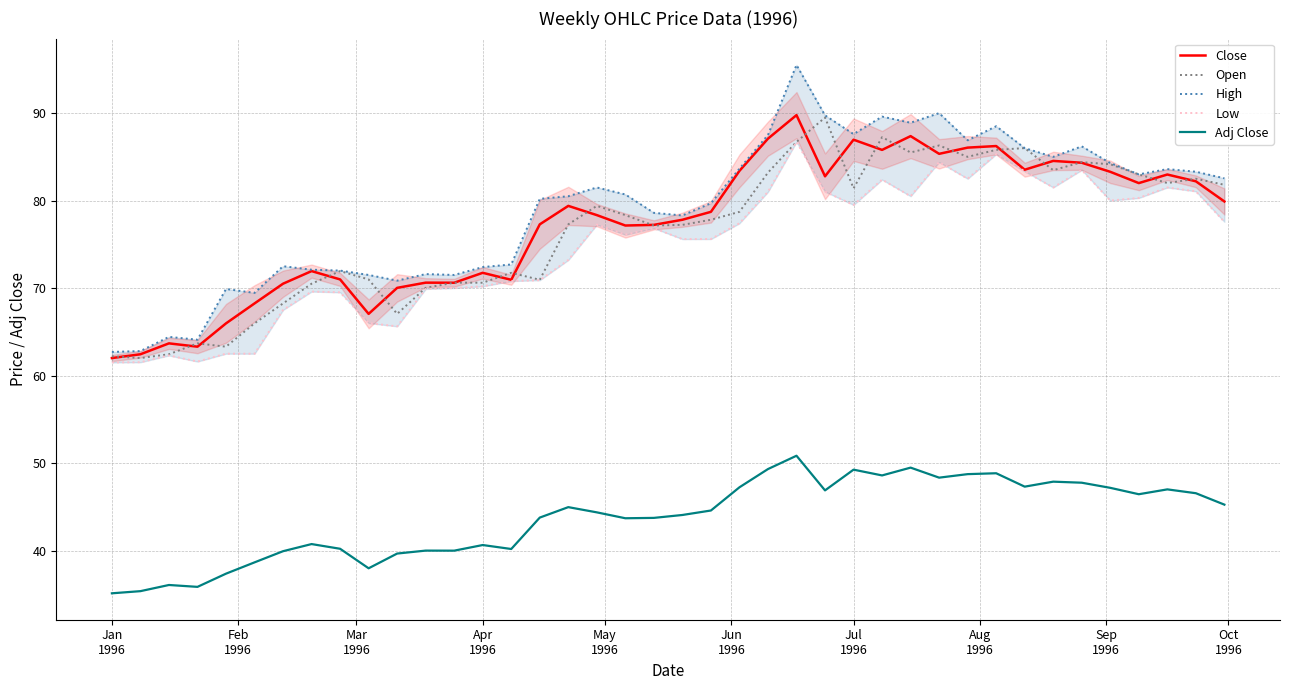

How many data points in Close are less than 78?

19